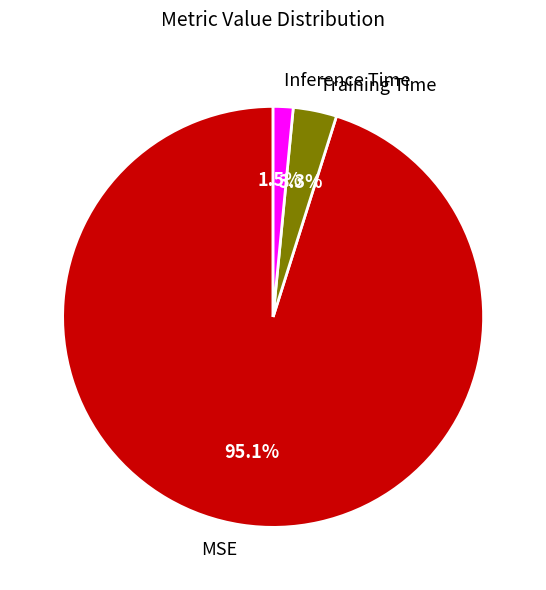

The MSE slice represents 95% of the pie. True or false?

True